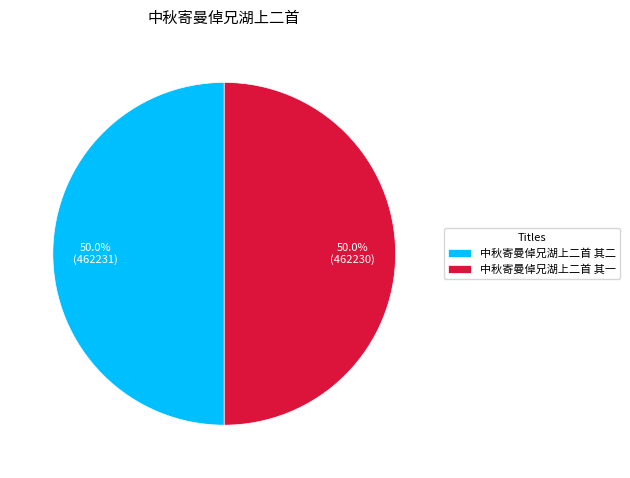

How many segments does this pie chart have?

2